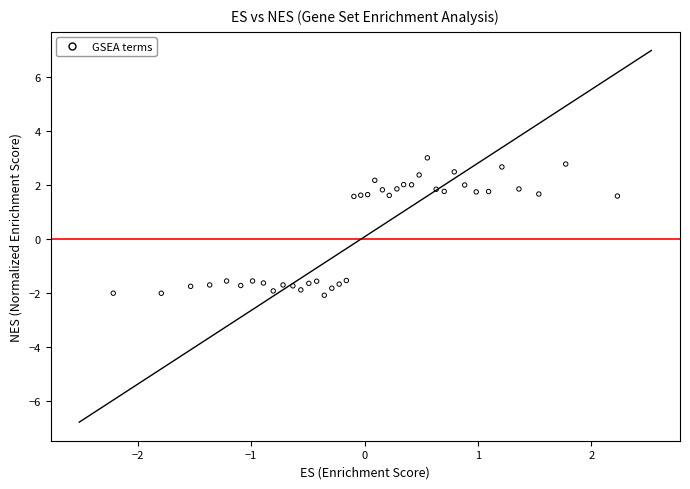

What is the range of X values (max minus min)?

4.4